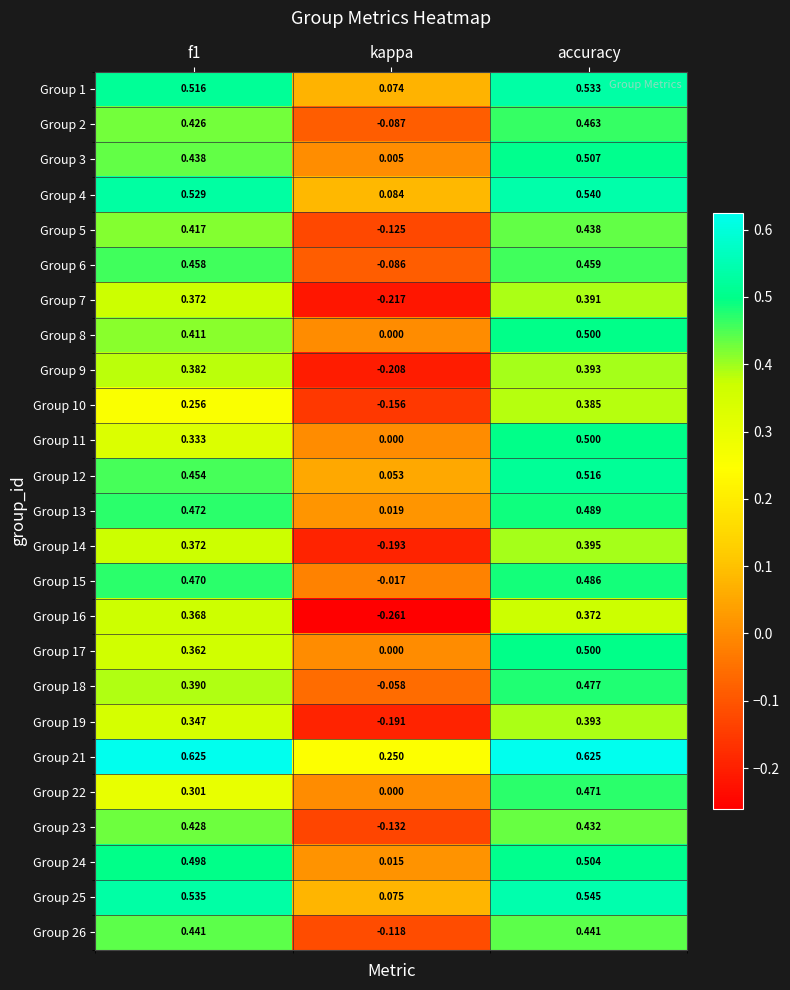

How many categories are shown in the chart?

3